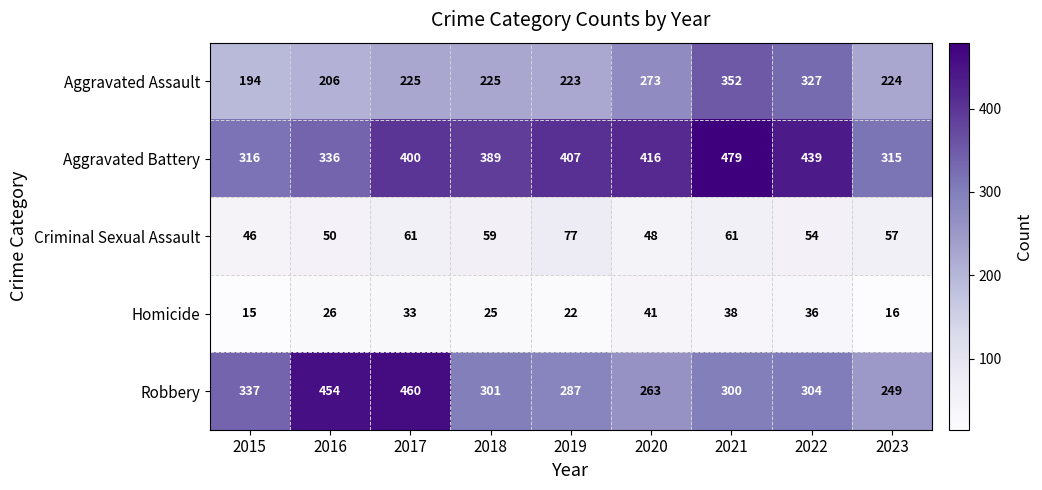

At which category is the sum across all series the highest?

2021